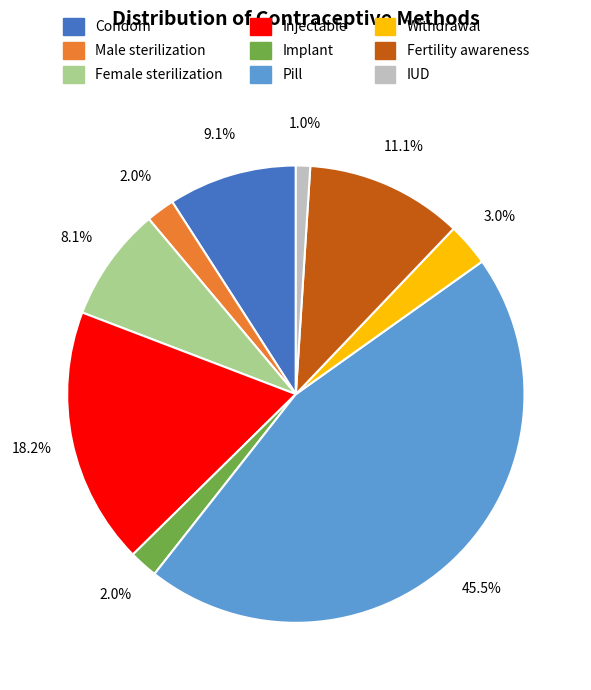

True or false: Implant accounts for 8% of the total.

False